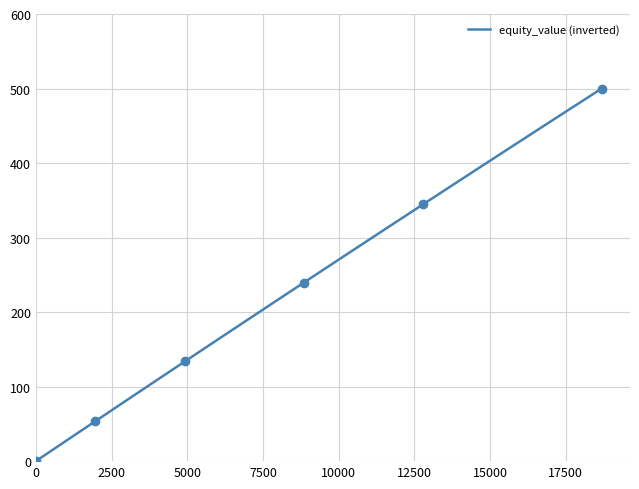

What is the maximum value shown in the chart?

500.0